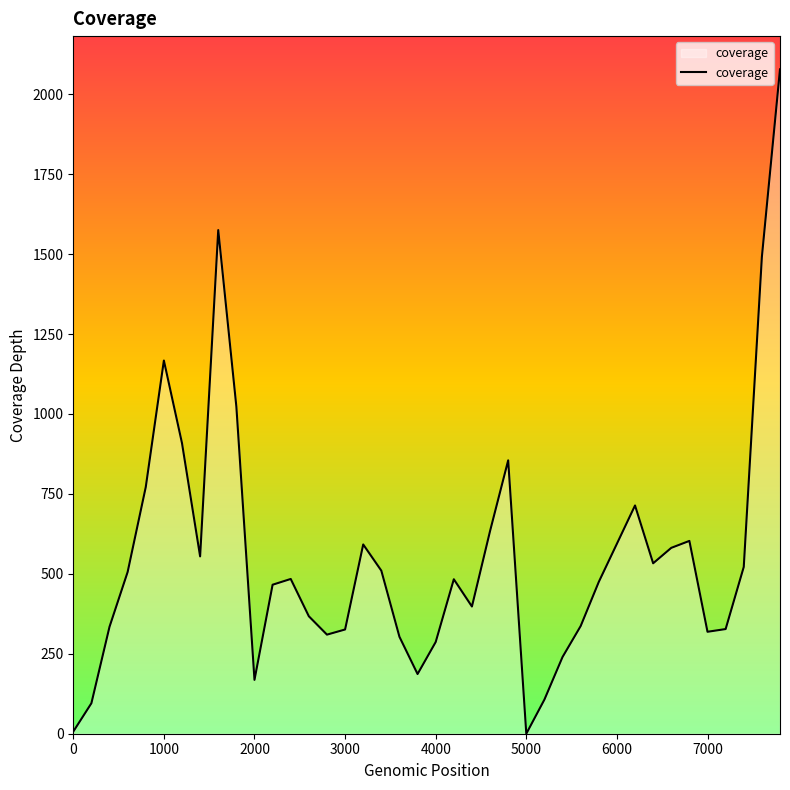

What is the difference between the maximum and minimum values?

2077.8